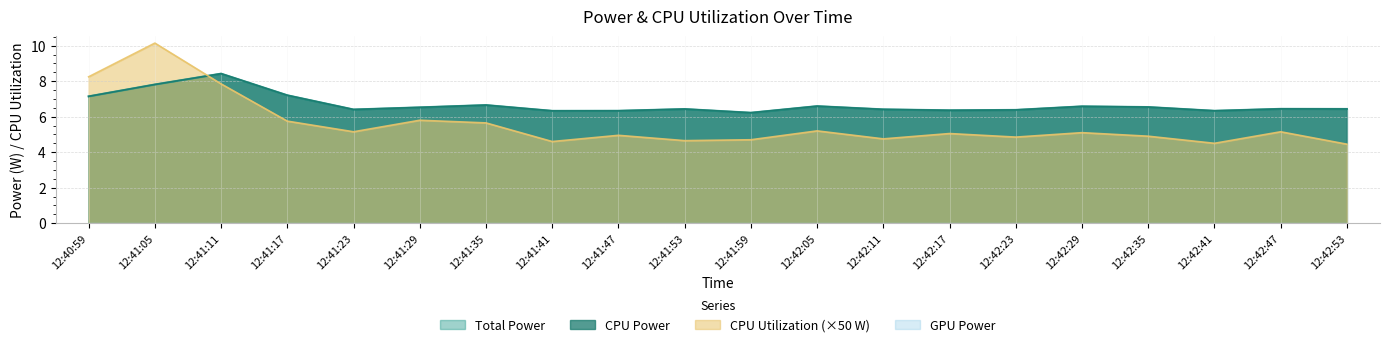

What is the label of the 3rd point from the right?

12:42:41